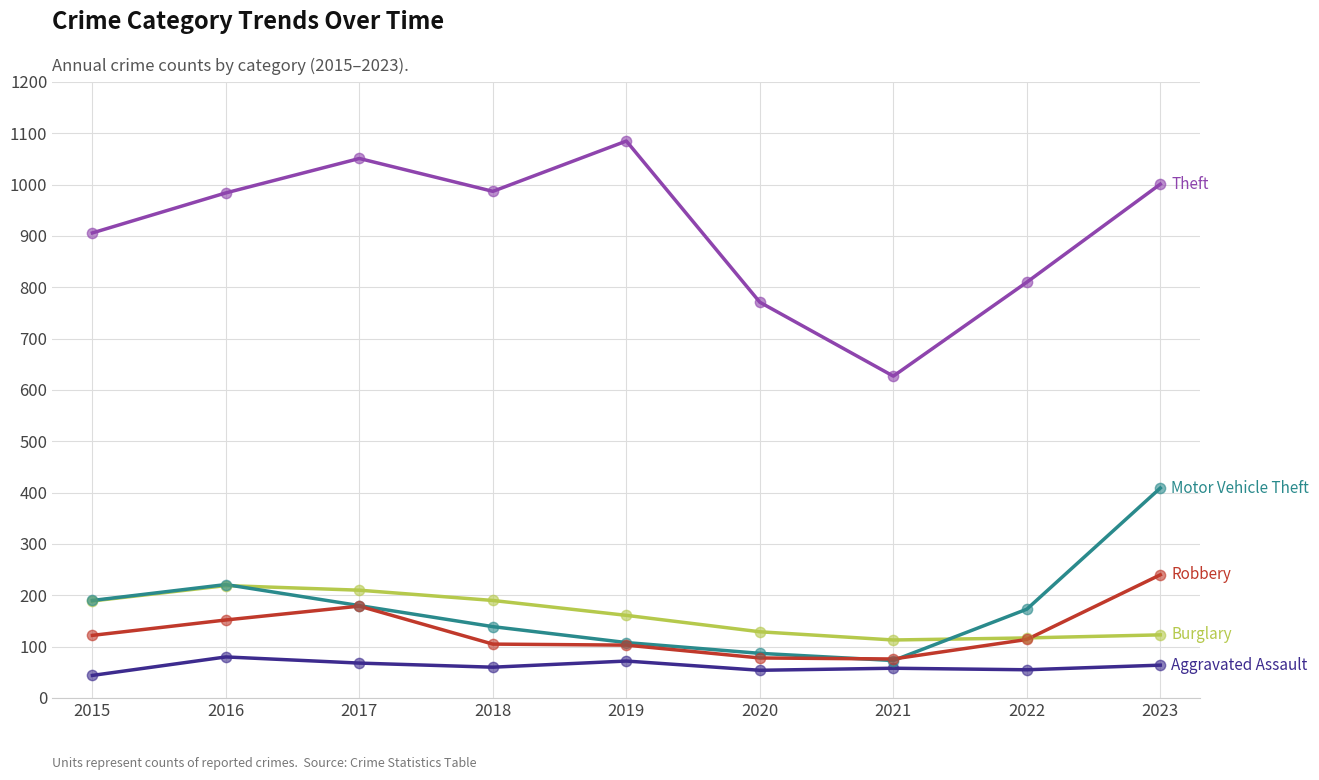

What is the difference between the highest and lowest values at 2019?

1013